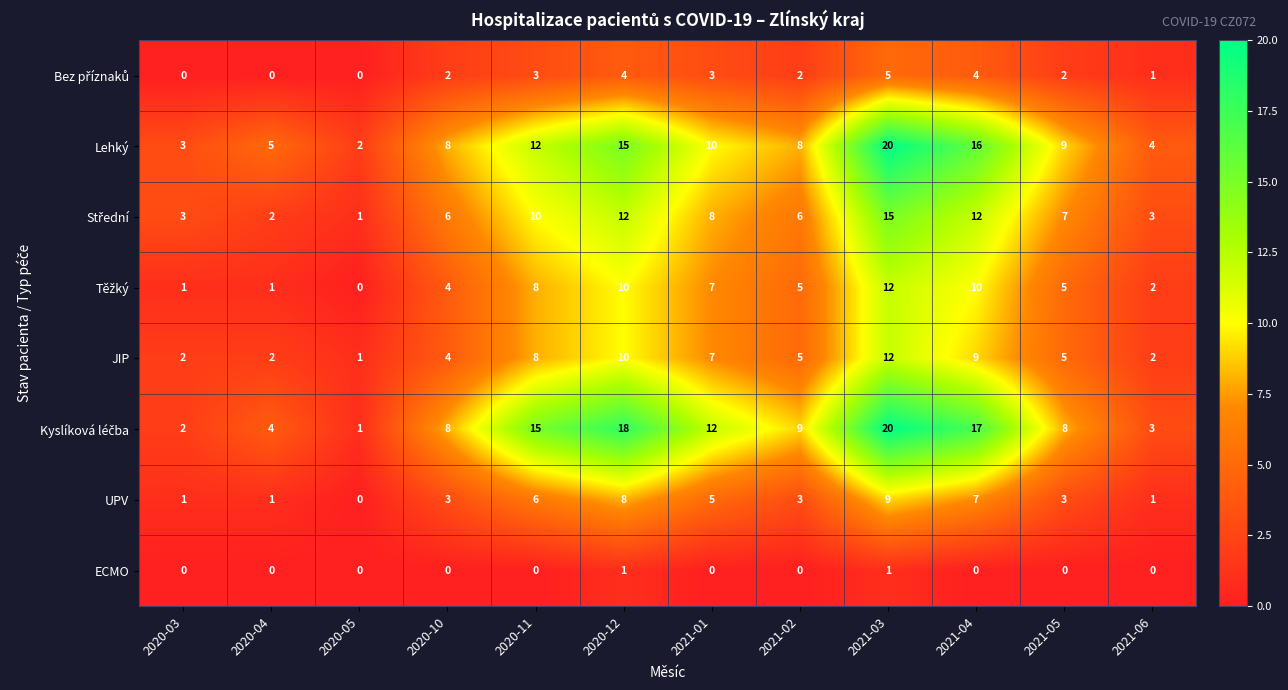

What is the sum of the UPV values at 2020-04 and 2020-10?

4